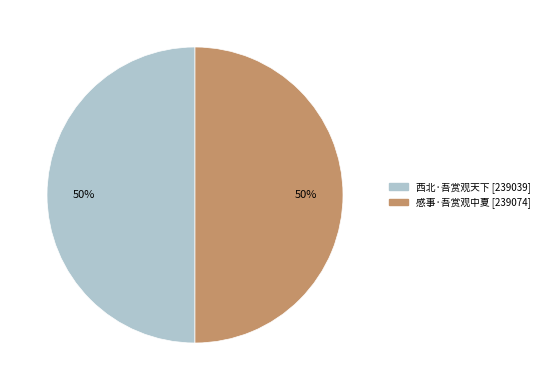

What is the ratio of the value at 感事·吾赏观中夏 to the value at 西北·吾赏观天下?

1.0